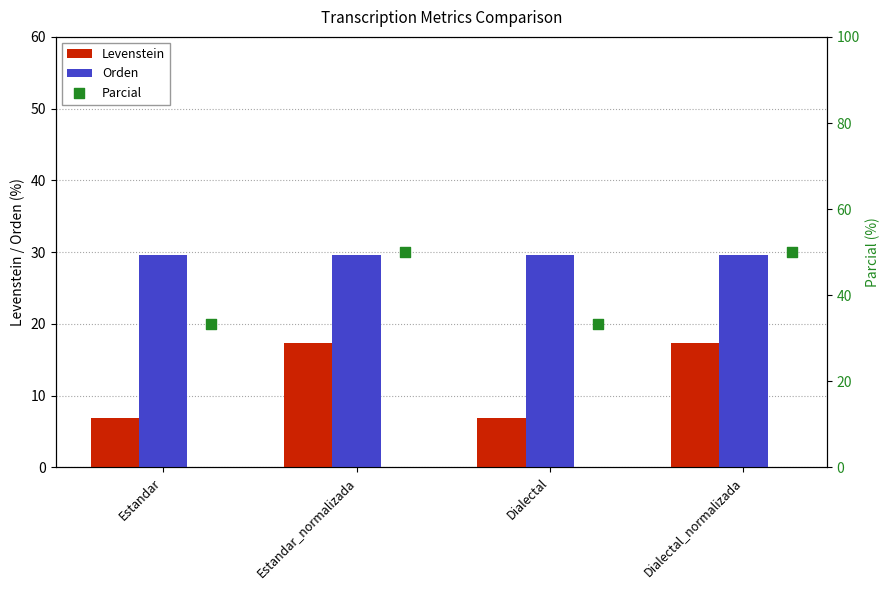

Is the value of Orden at Dialectal_normalizada greater than the value of Levenstein at Estandar_normalizada?

Yes